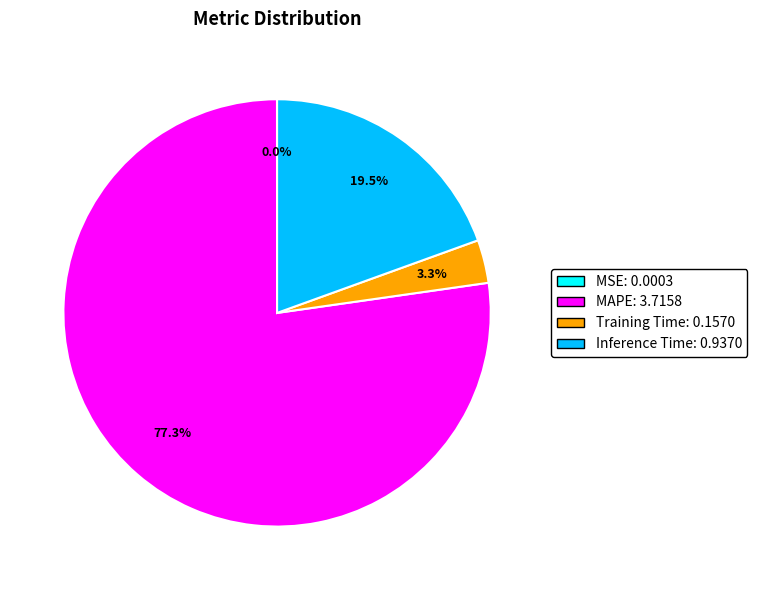

To the nearest percent, what is the difference between the Training Time and Inference Time slice percentages?

16%